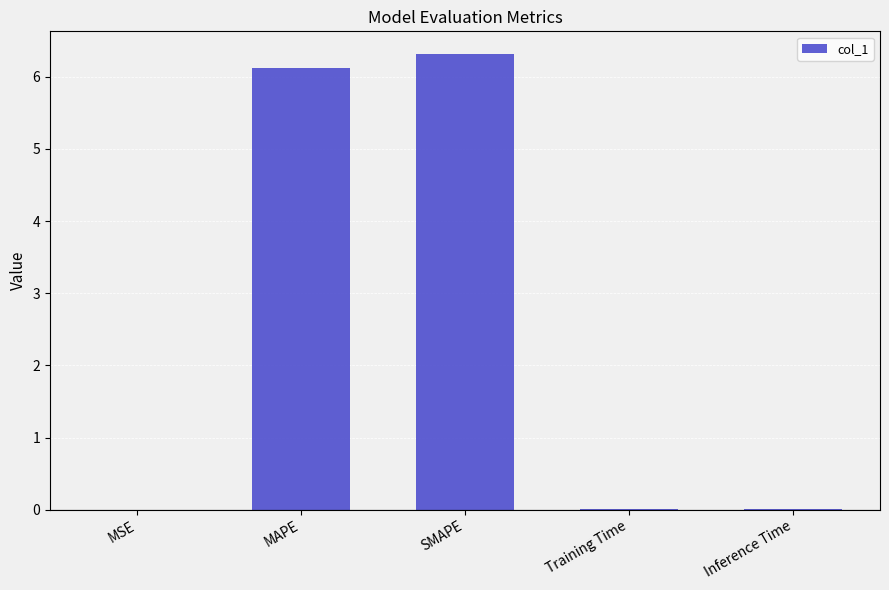

What is the maximum value shown in the chart?

6.3